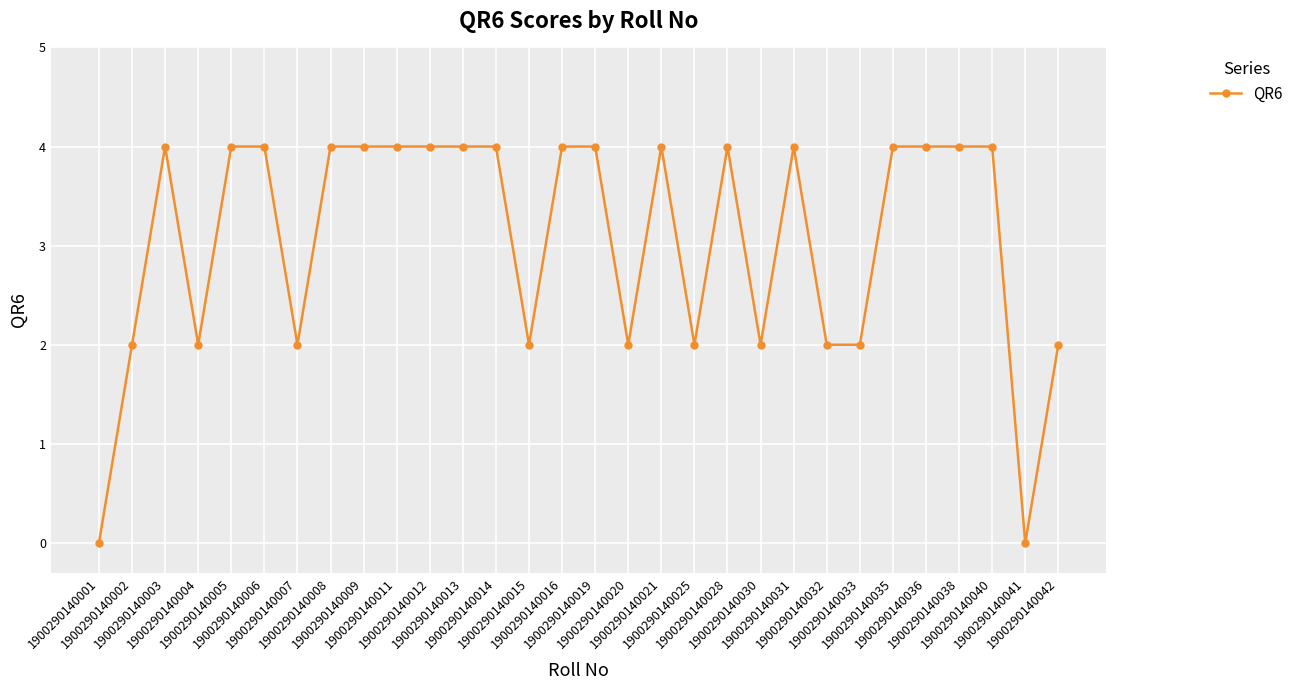

What is the difference between the maximum and minimum values?

4